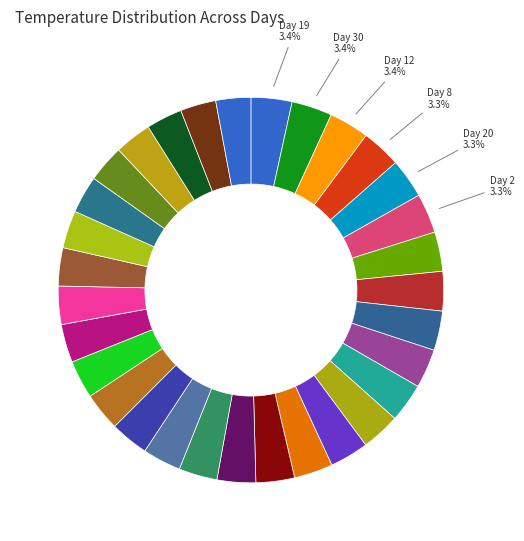

How many slices are in this pie chart?

31